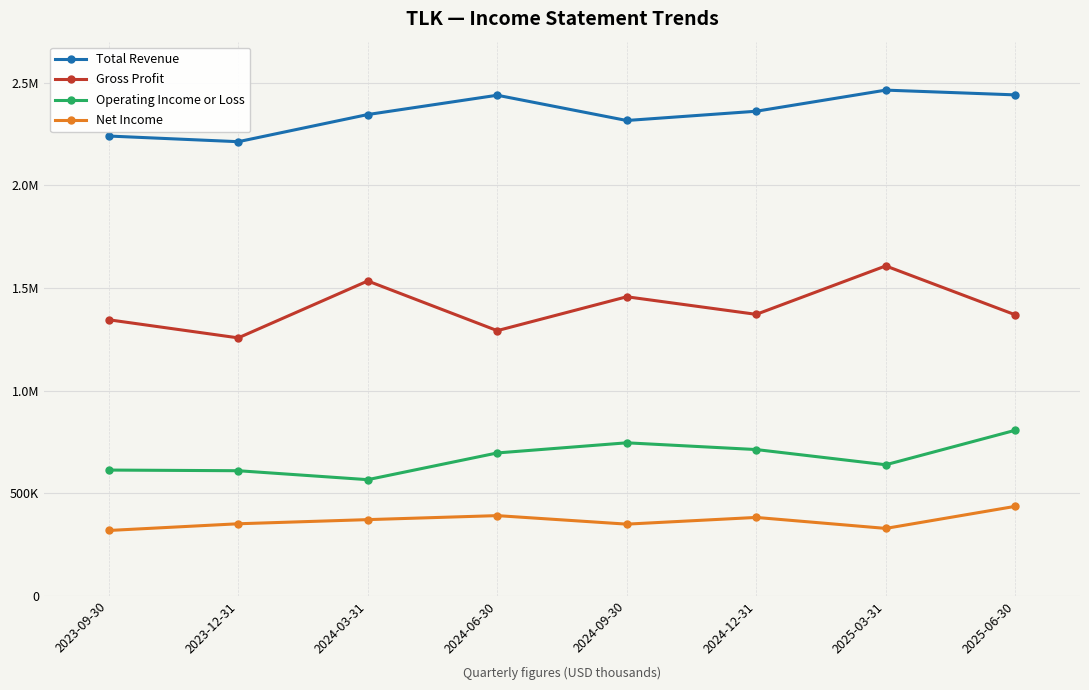

Does the chart have visible grid lines?

Yes